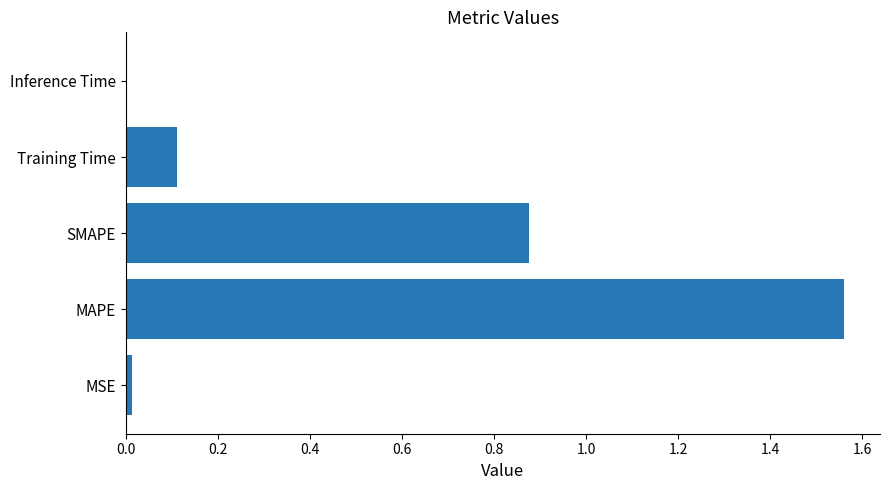

At which category does the chart reach its peak across all series?

MAPE